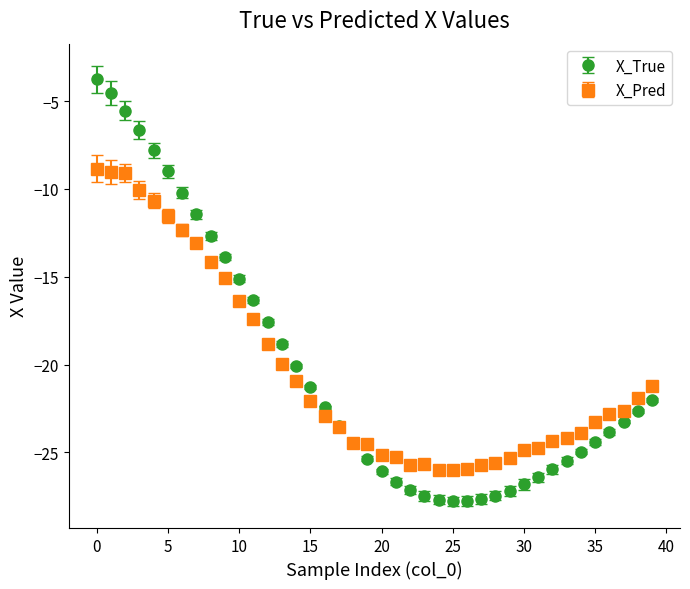

Which series has the largest range (max minus min)?

X_True